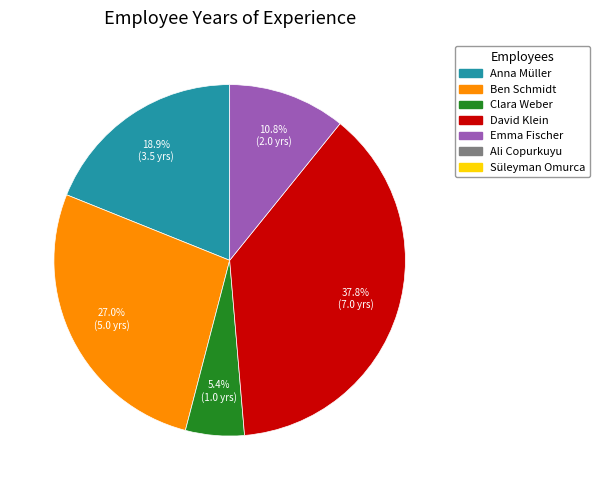

Is there a majority slice in this chart?

No